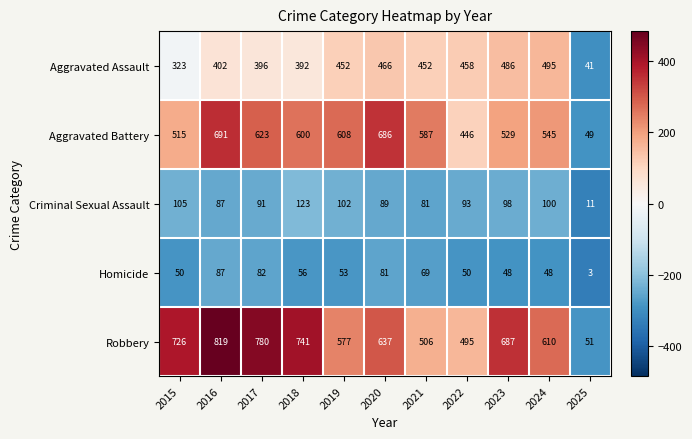

What is the total value across all series at 2019?

1792